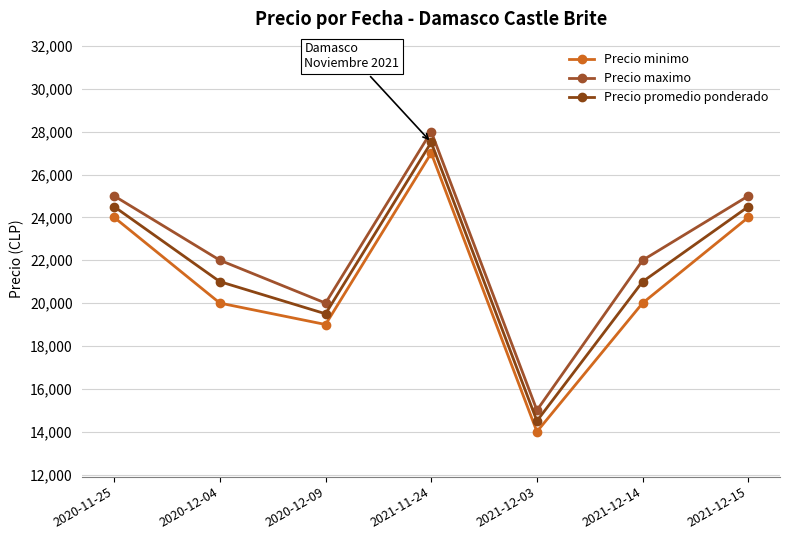

Rank the series by their average value, from highest to lowest.

Precio maximo, Precio promedio ponderado, Precio minimo